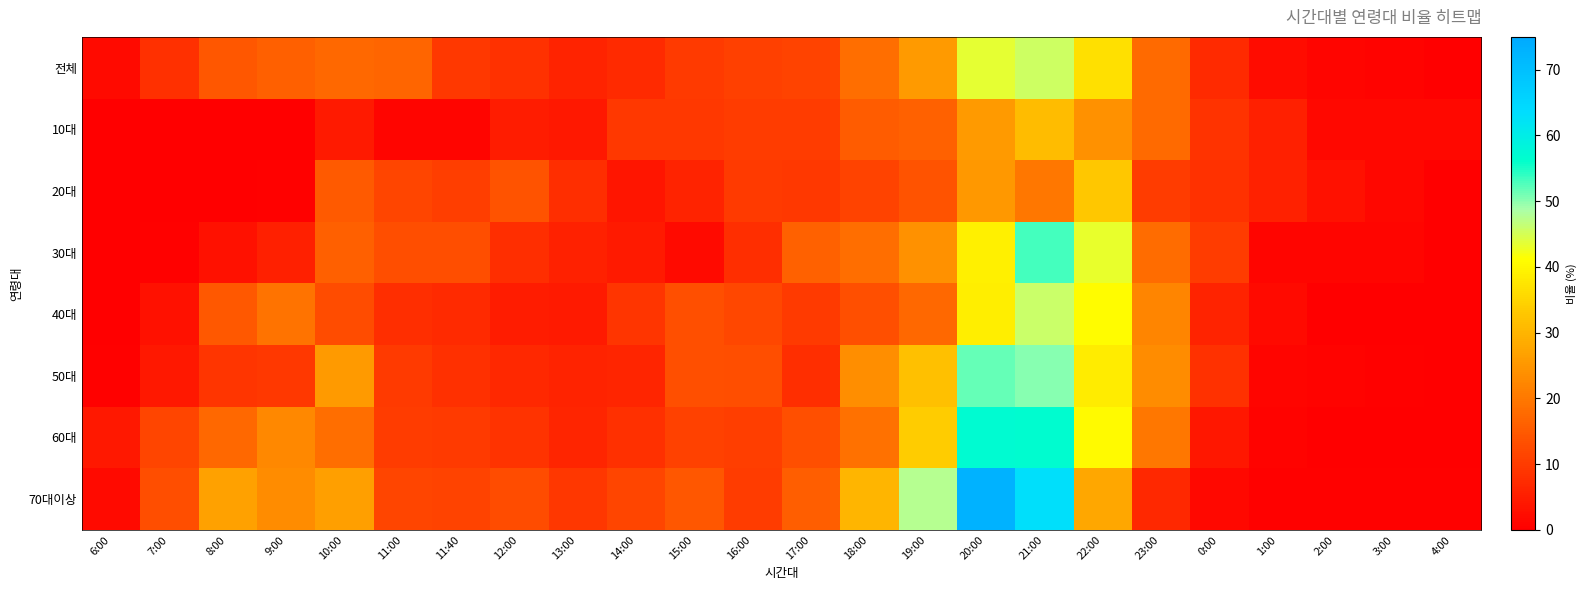

Between 16:00 and 6:00, which is larger?

16:00